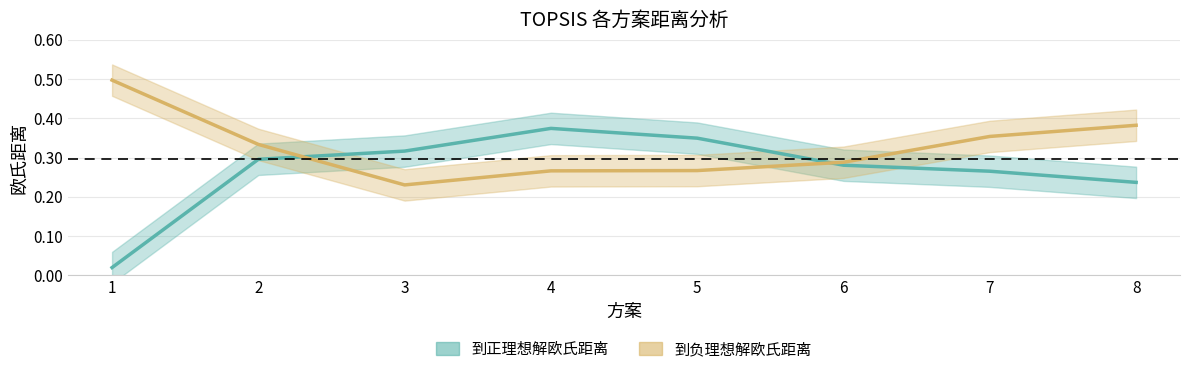

What is the value of the 到负理想解欧氏距离 point at the 3rd from the left?

0.2